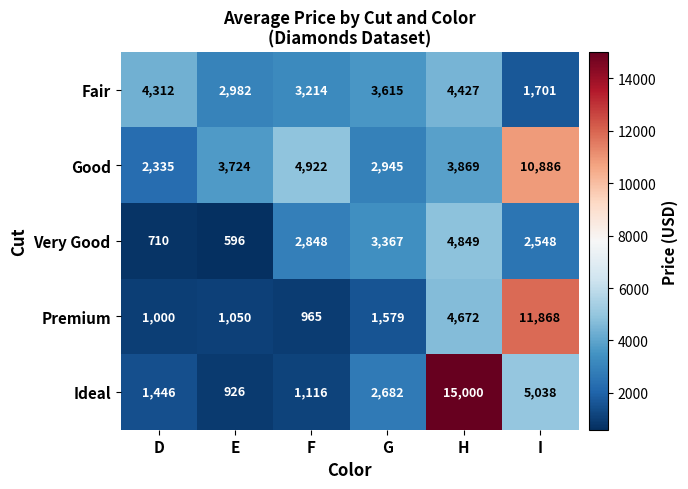

At which label is Premium closest to 6416?

H